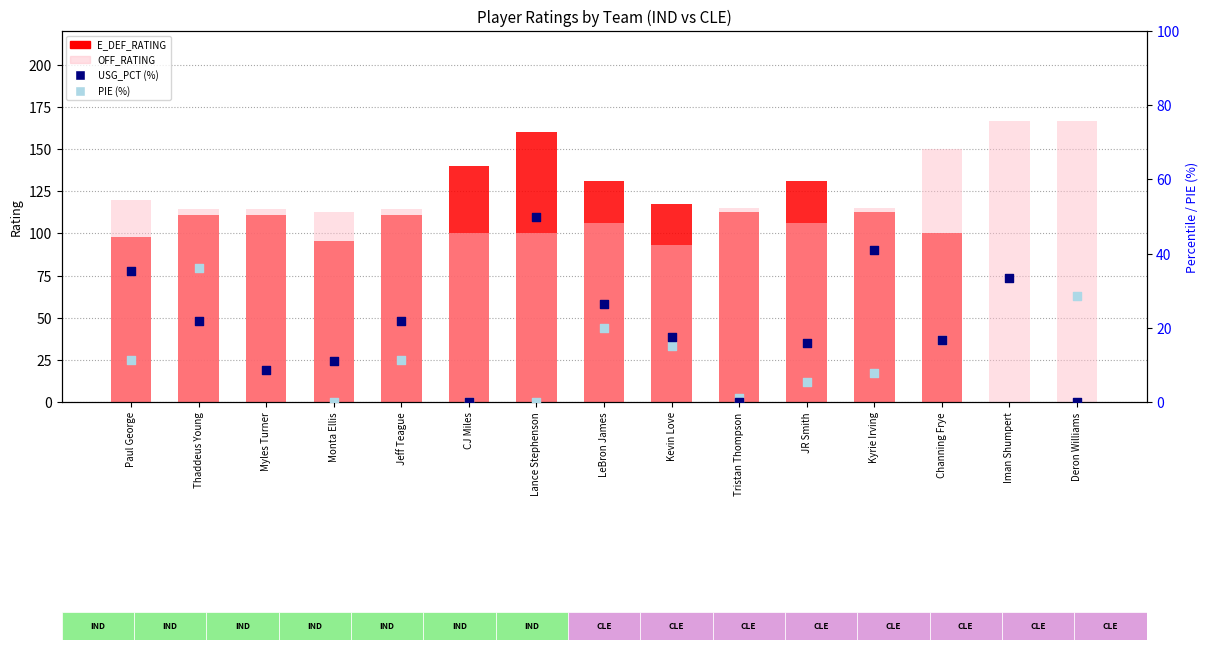

At which category is the sum across all series the highest?

Lance Stephenson